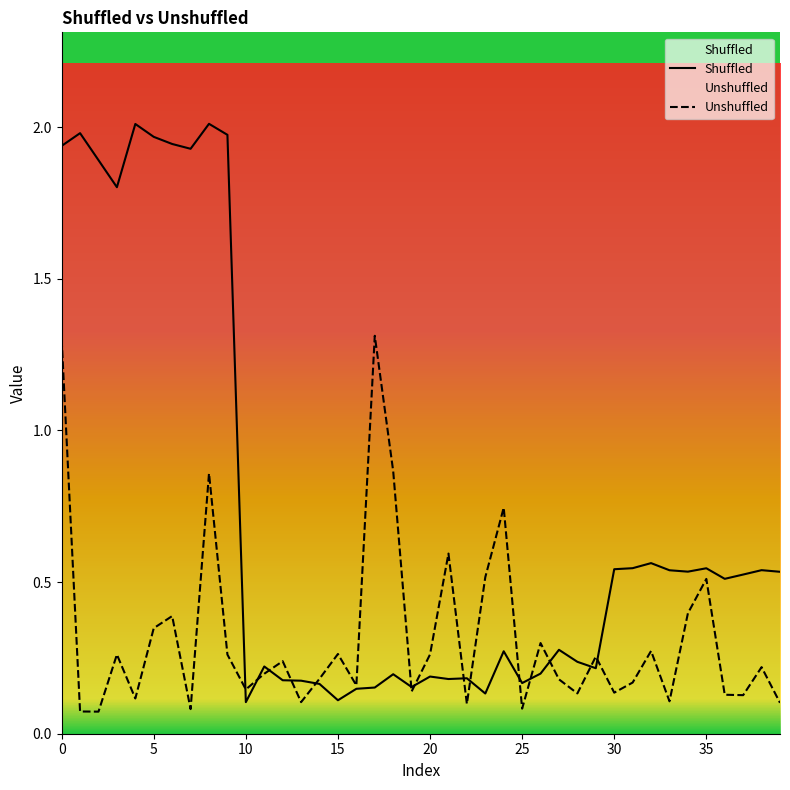

Which series has the largest total across all categories?

Shuffled